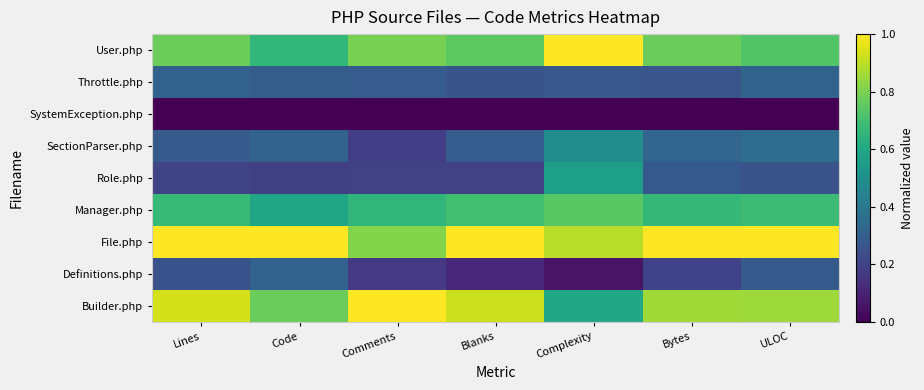

Rank the series by their maximum value, from lowest to highest.

SystemException.php, Definitions.php, Throttle.php, SectionParser.php, Role.php, Manager.php, User.php, File.php, Builder.php